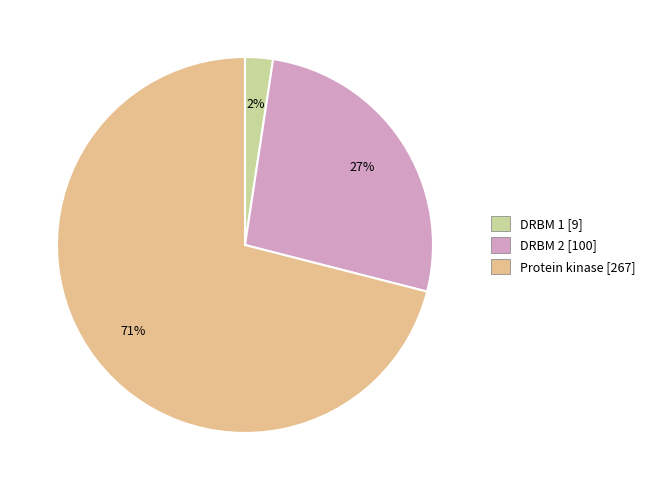

How many slices are in this pie chart?

3